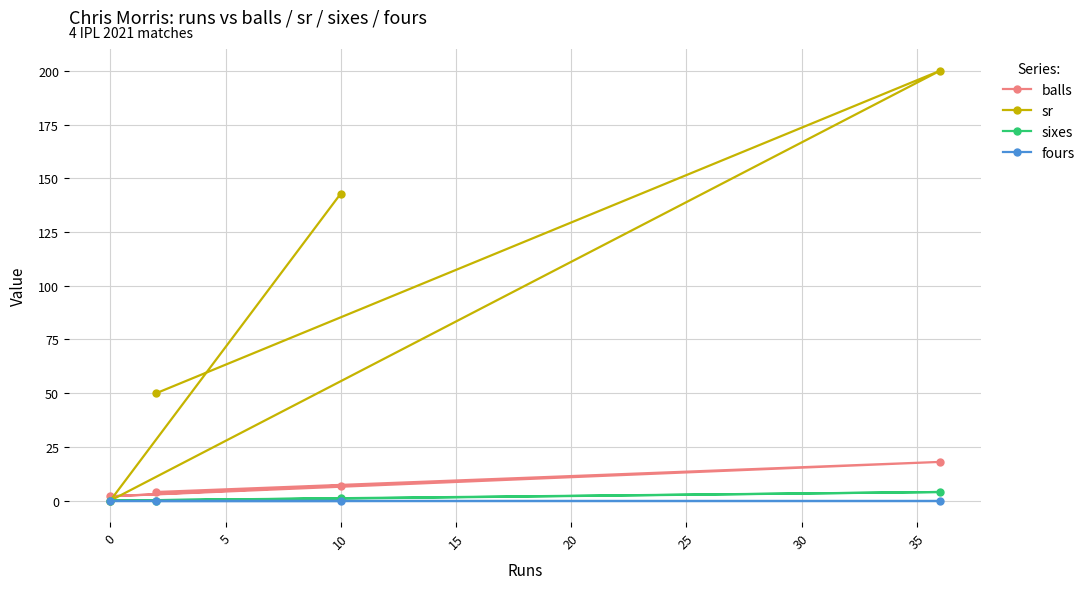

Reading right to left, what are all the values shown in this chart?

balls: 7.0	2.0	18.0	4.0
sr: 142.8	0.0	200.0	50.0
sixes: 1.0	0.0	4.0	0.0
fours: 0.0	0.0	0.0	0.0